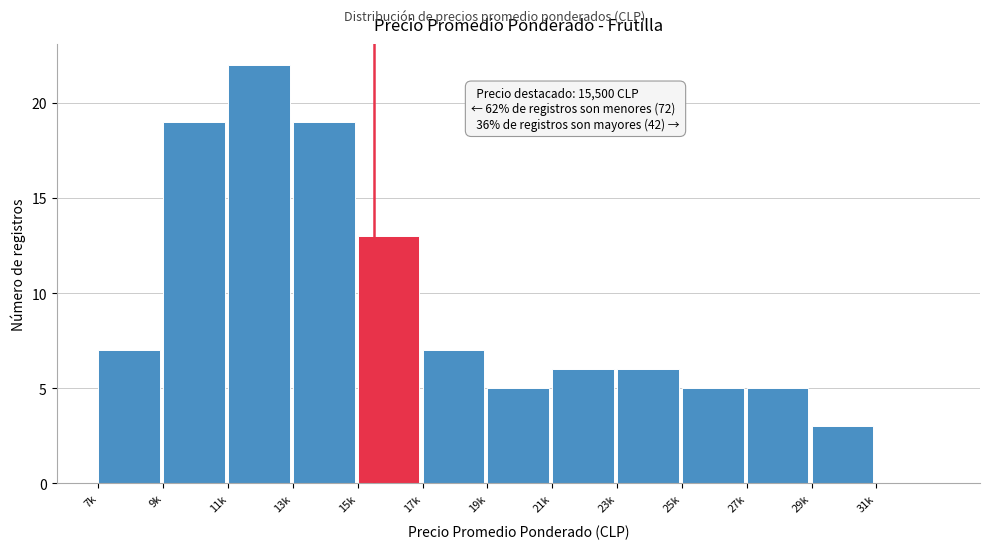

Reading left to right, list all the values displayed in this chart.

7k=7	9k=19	11k=22	13k=19	15k=13	17k=7	19k=5	21k=6	23k=6	25k=5	27k=5	29k=3	31k=0